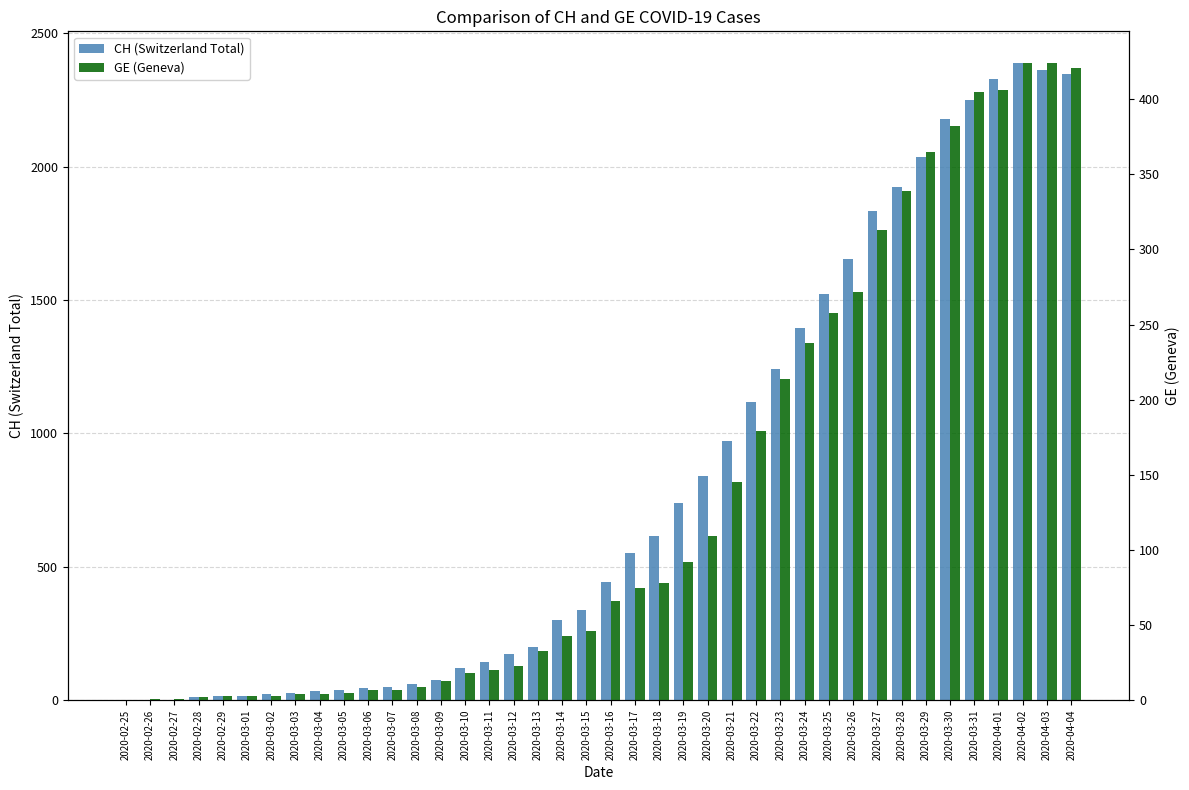

How many bars are there in total?

80